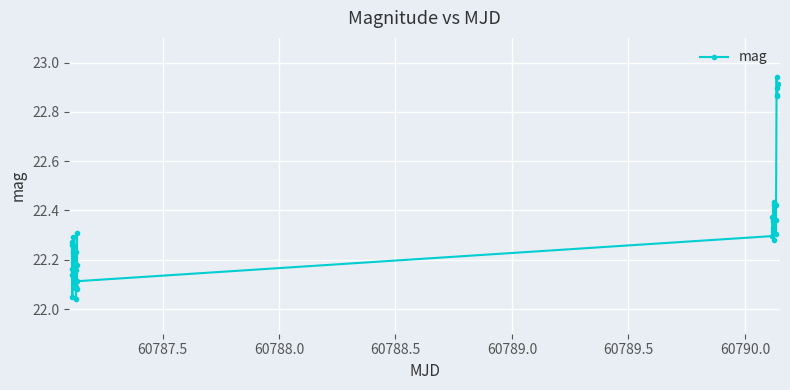

How many points are higher than both their immediate neighbors (excluding endpoints)?

11